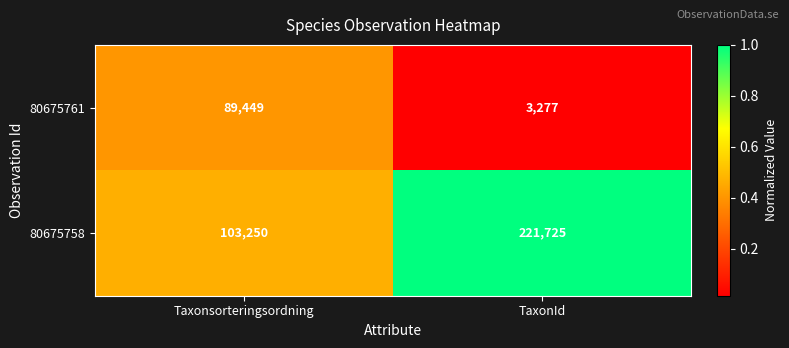

At which category is the sum across all series the highest?

TaxonId